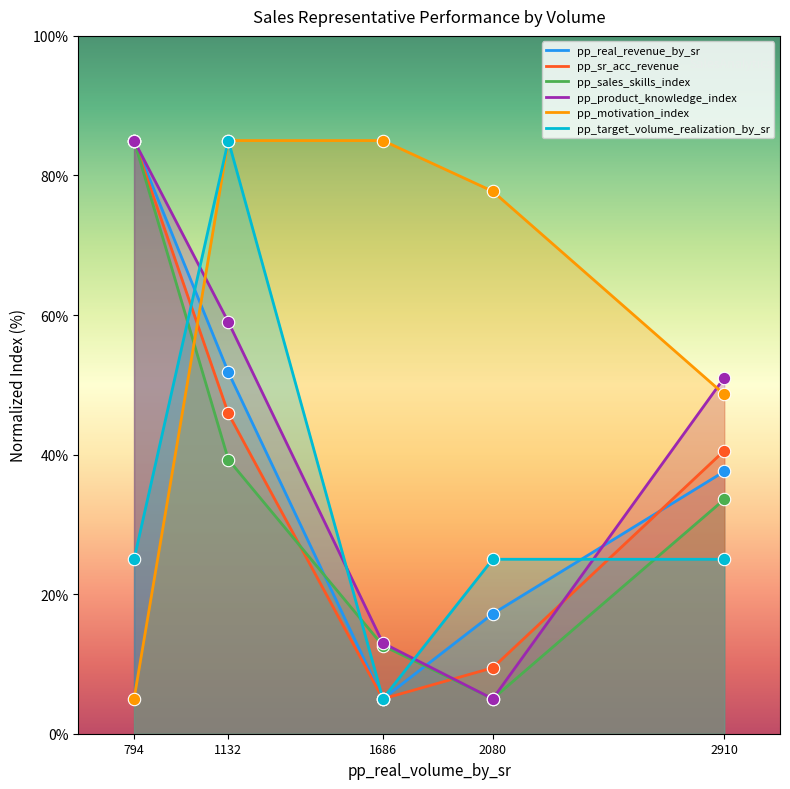

At which category is the sum across all series the highest?

794